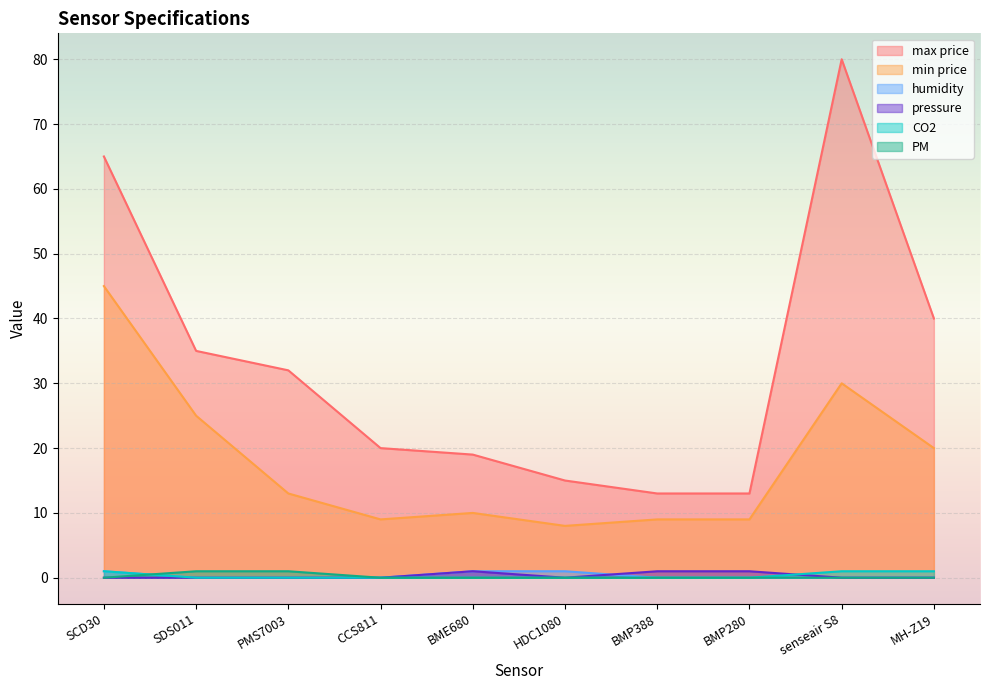

True or false: max price has a value of 60 at SDS011.

False